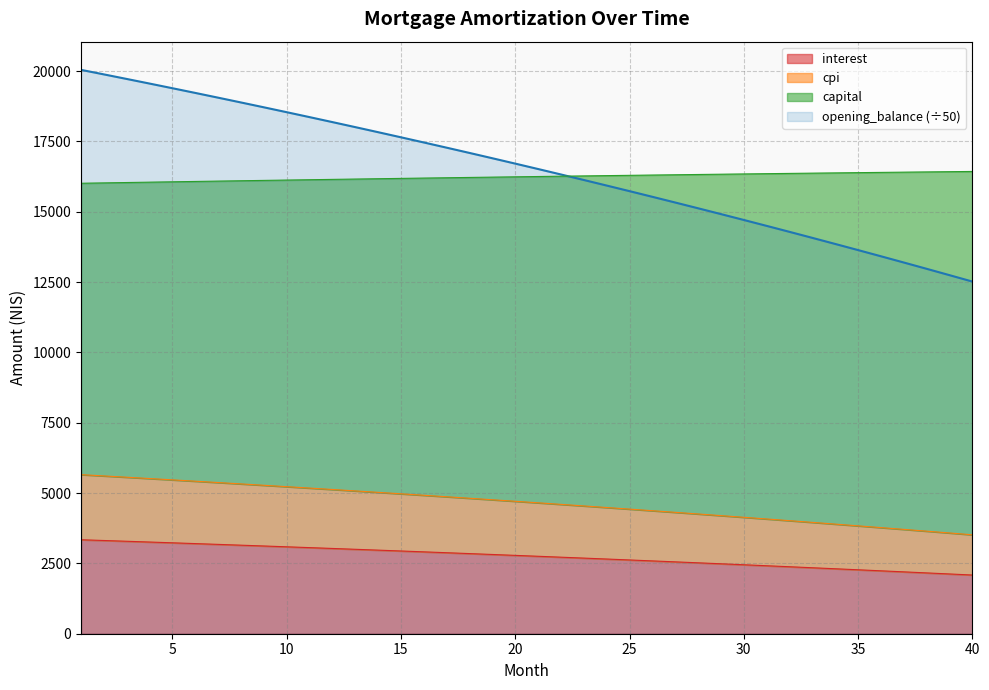

Where does the opening_balance series first go above 16713?

1